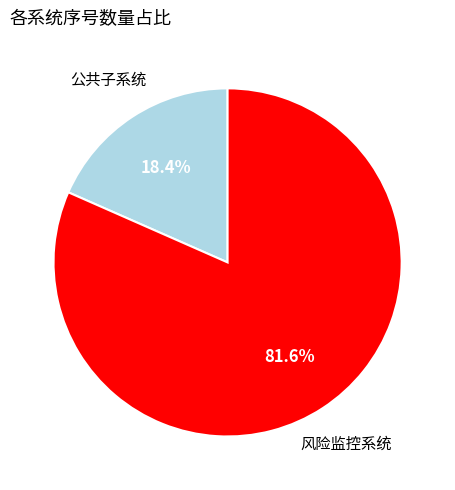

Is there a majority slice in this chart?

Yes